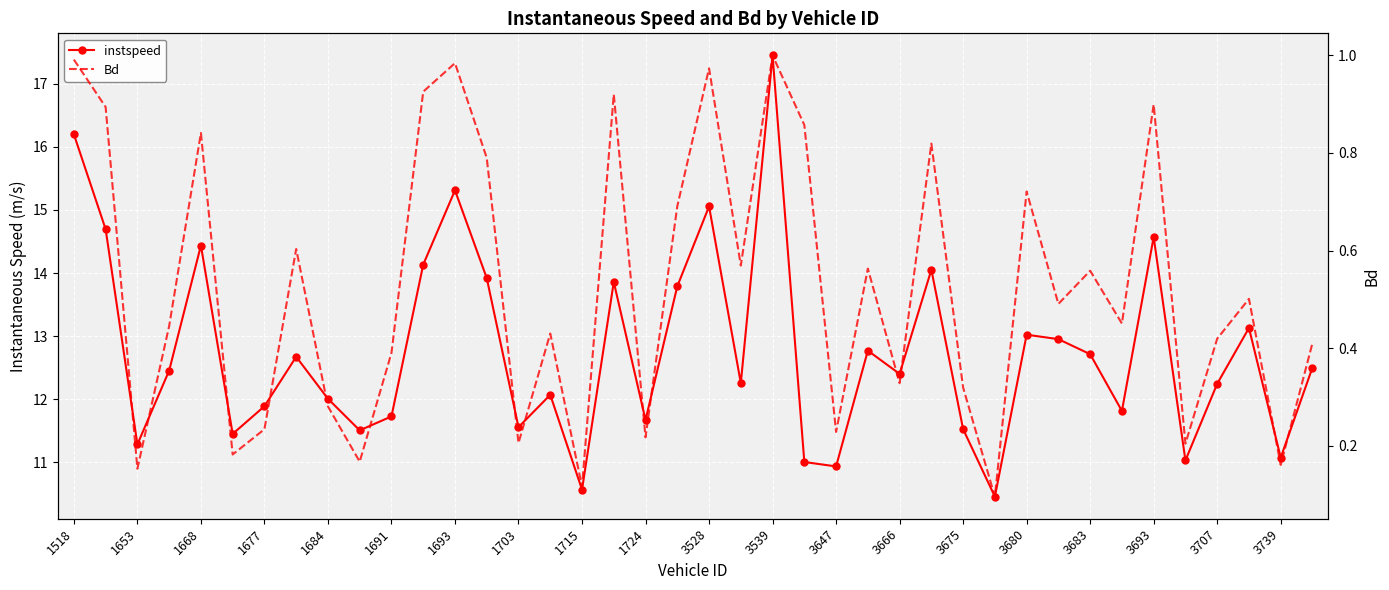

Rank the series by their average value, from highest to lowest.

instspeed, Bd